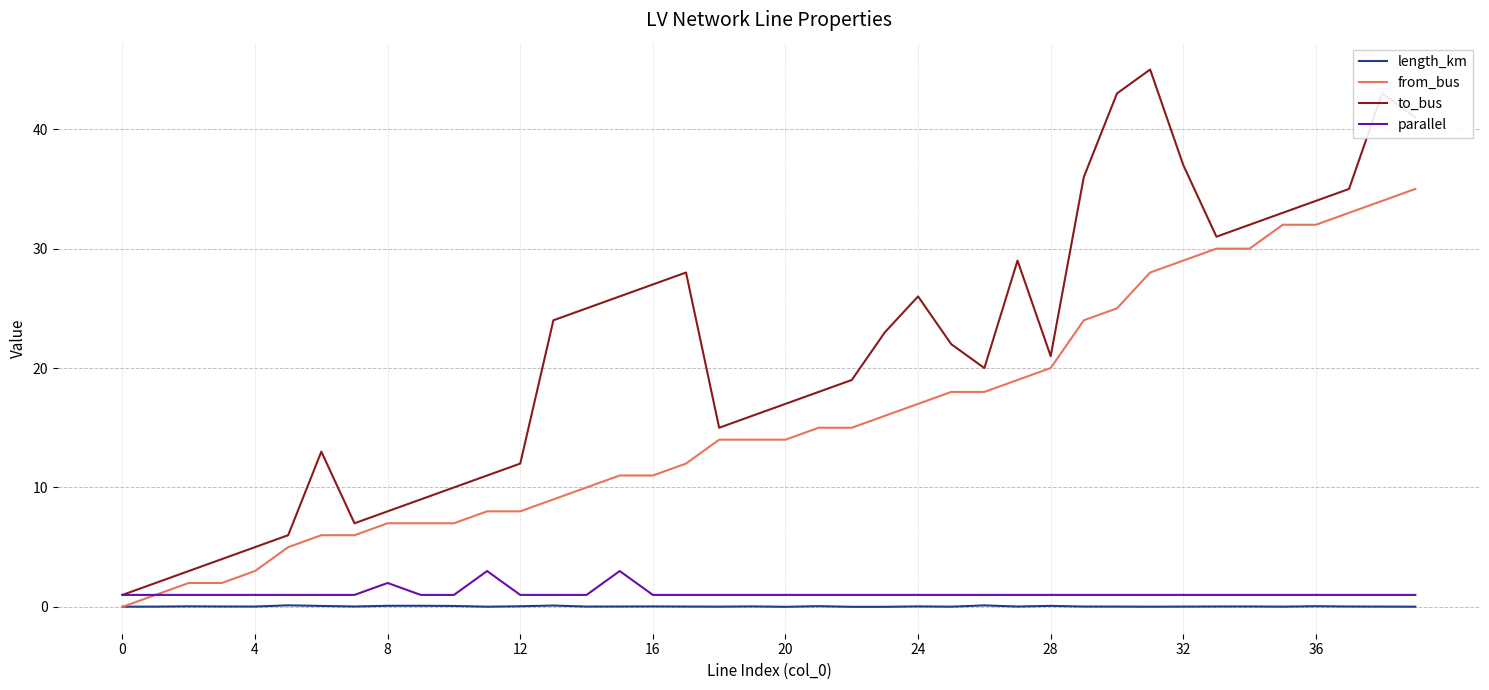

What is the highest value of the from_bus series?

35.0